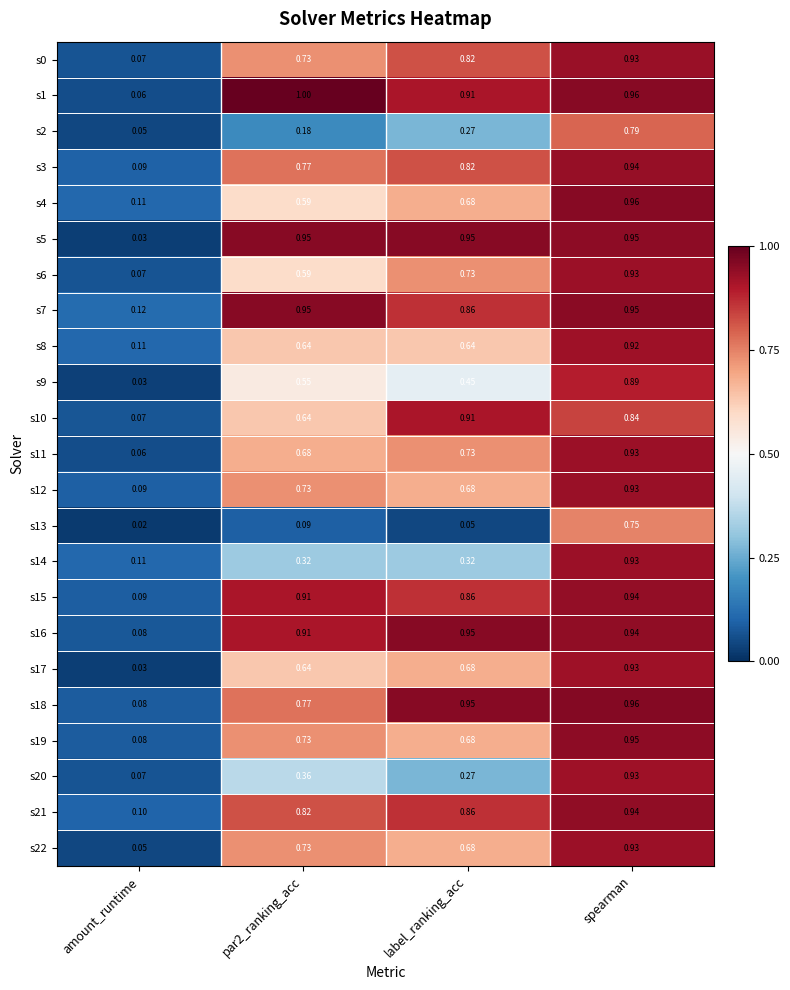

At which label is s17 closest to 0?

amount_runtime